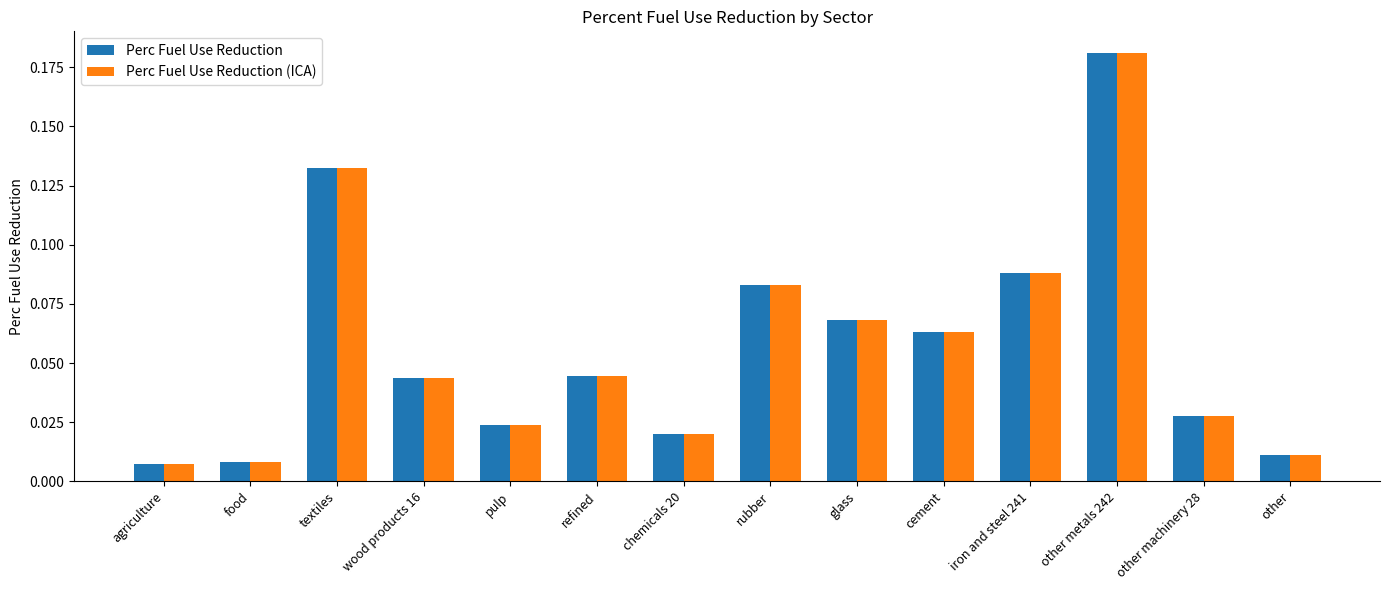

At which category does the chart reach its peak across all series?

other metals 242